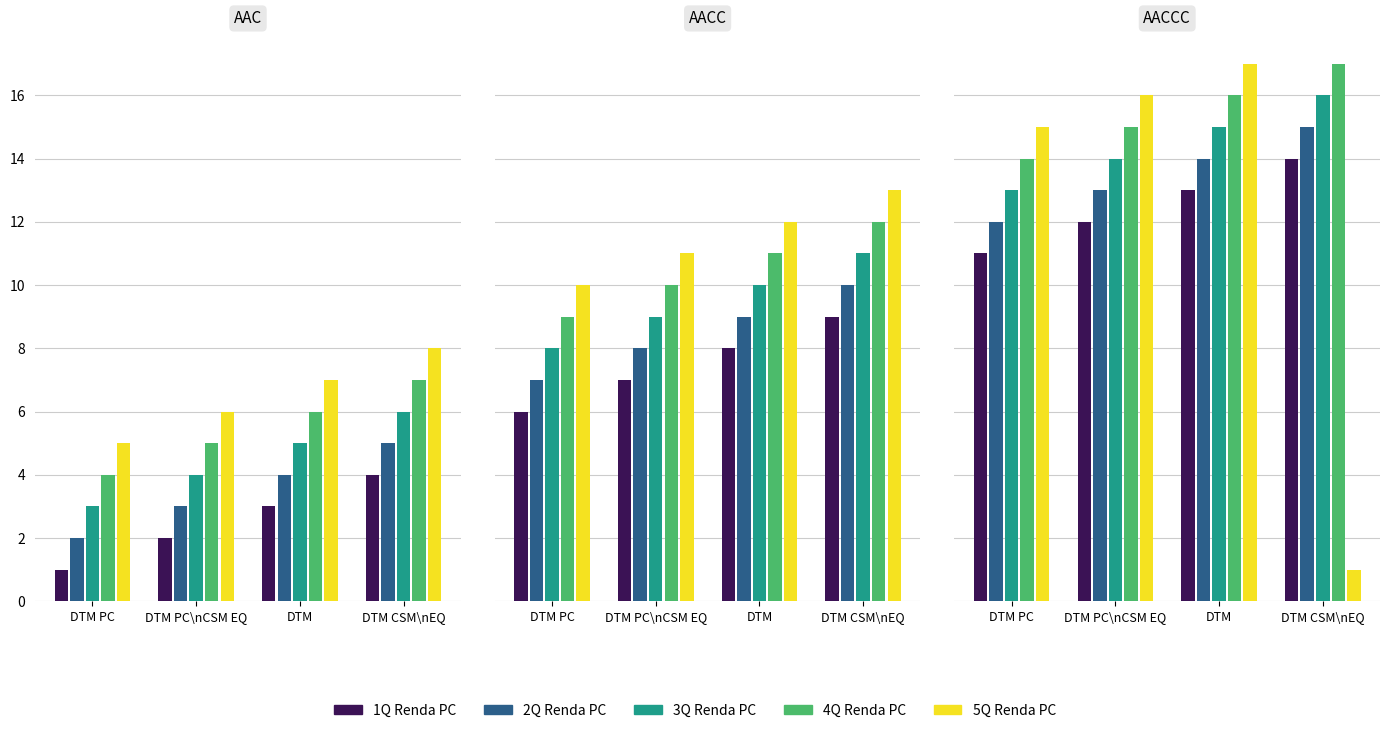

True or false: 2Q Renda PC has a value of 15 at DTM CSM\nEQ.

True